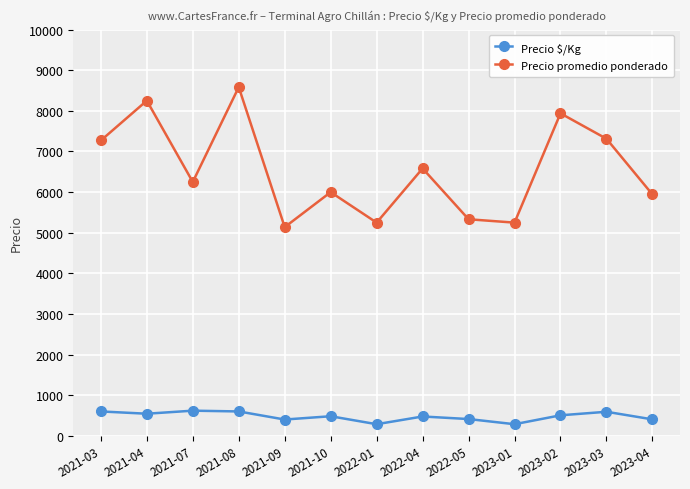

At 2021-10, list the series in order from smallest to largest.

Precio $/Kg, Precio promedio ponderado